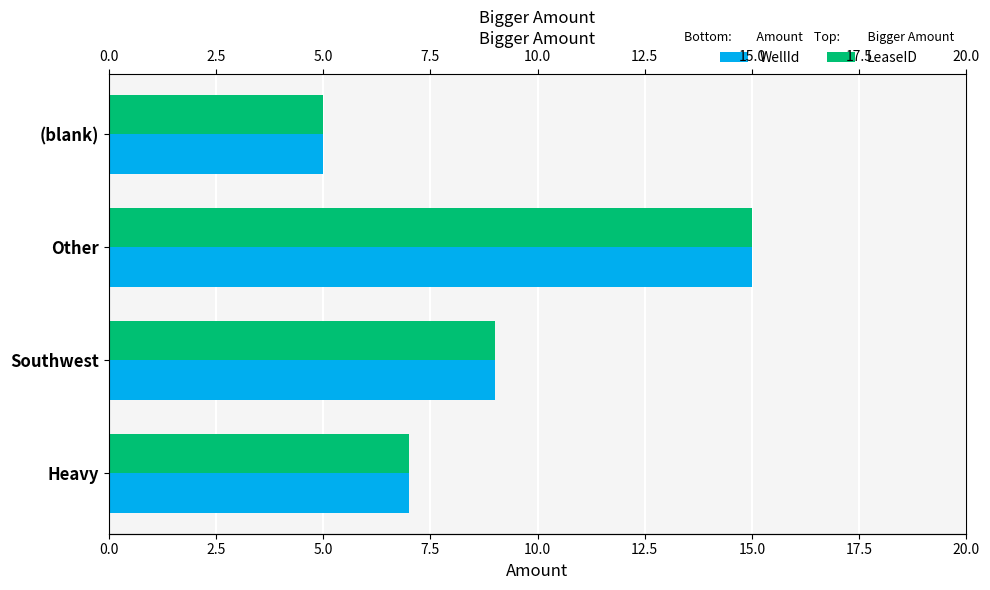

What is the maximum value shown in the chart?

15